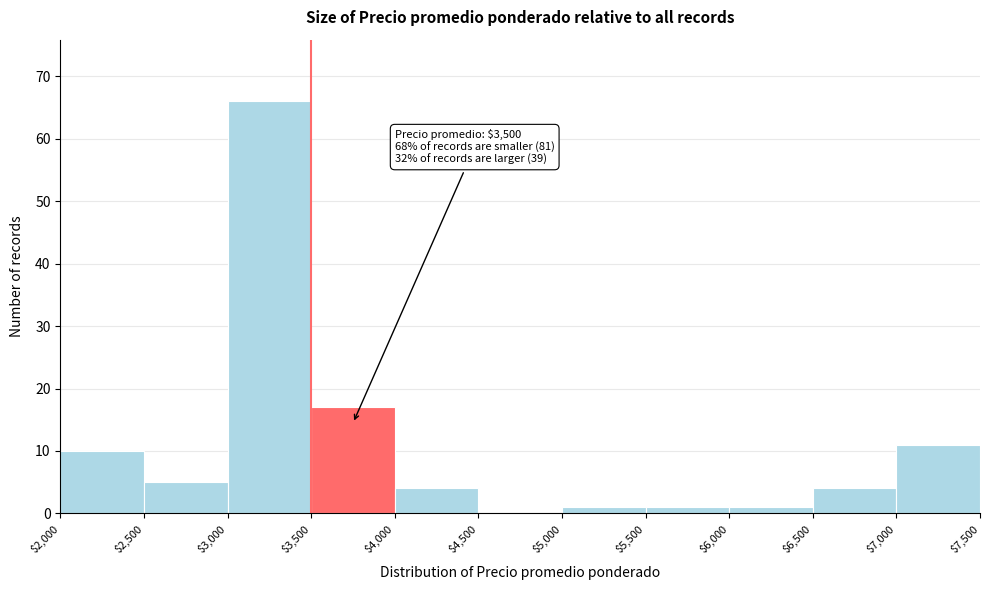

Over which range of the x-axis is the bar tallest?

$3,000 to $3,500